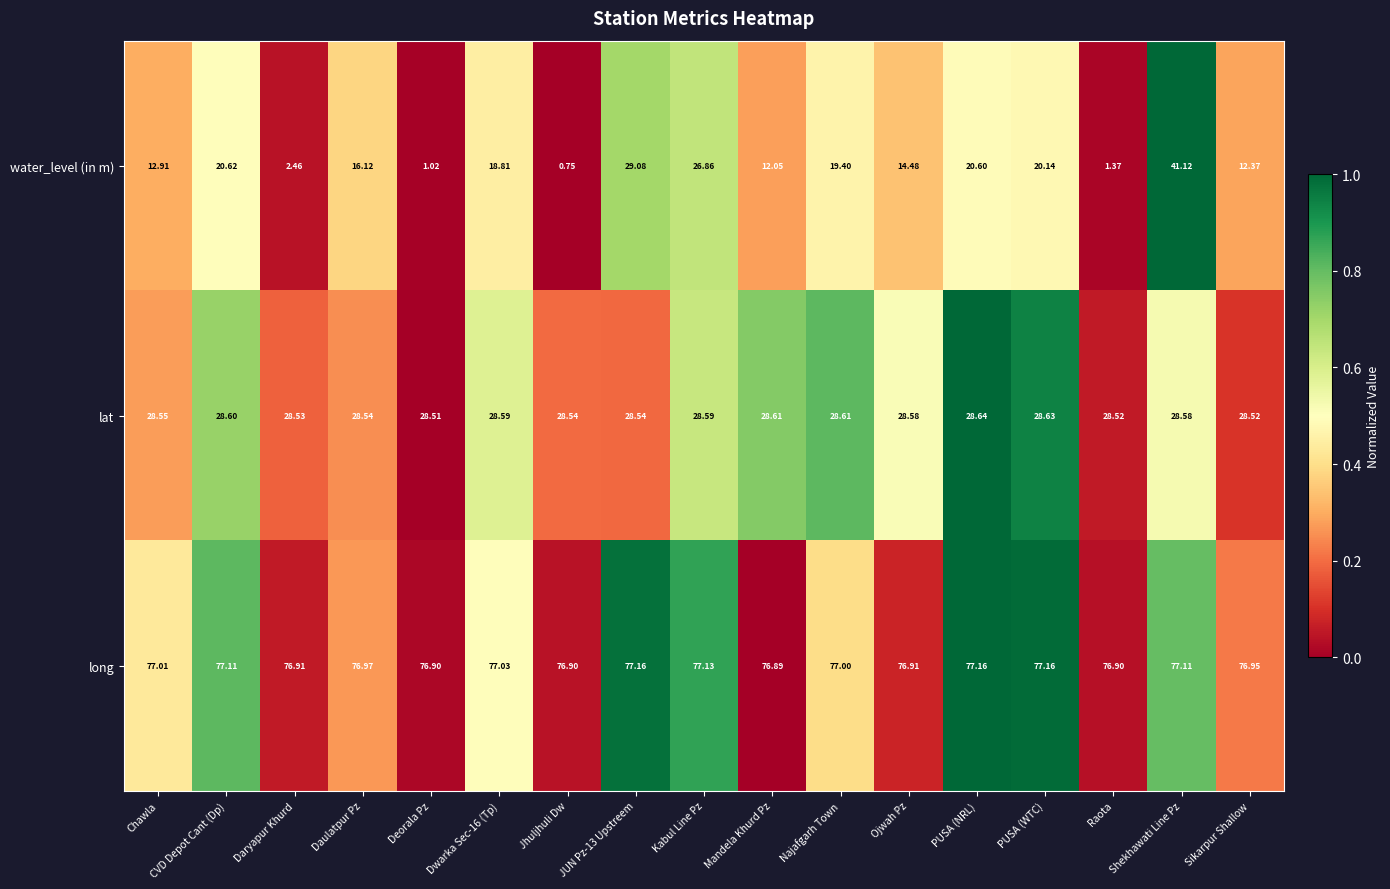

Which series has the largest range (max minus min)?

water_level (in m)